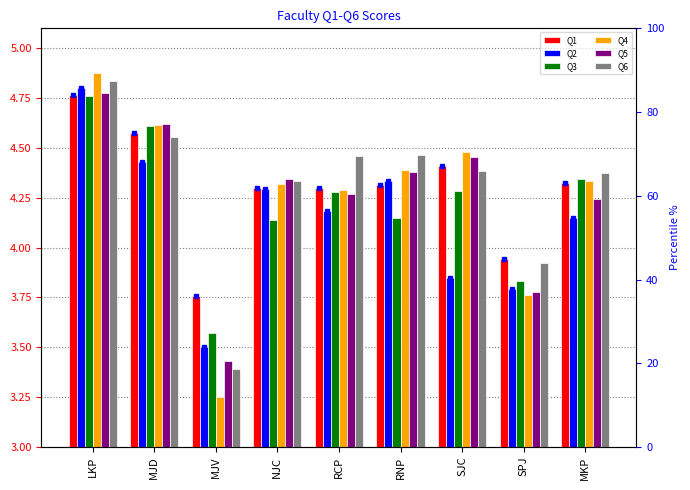

Between MJV and MKP, which series saw the biggest shift?

Q4